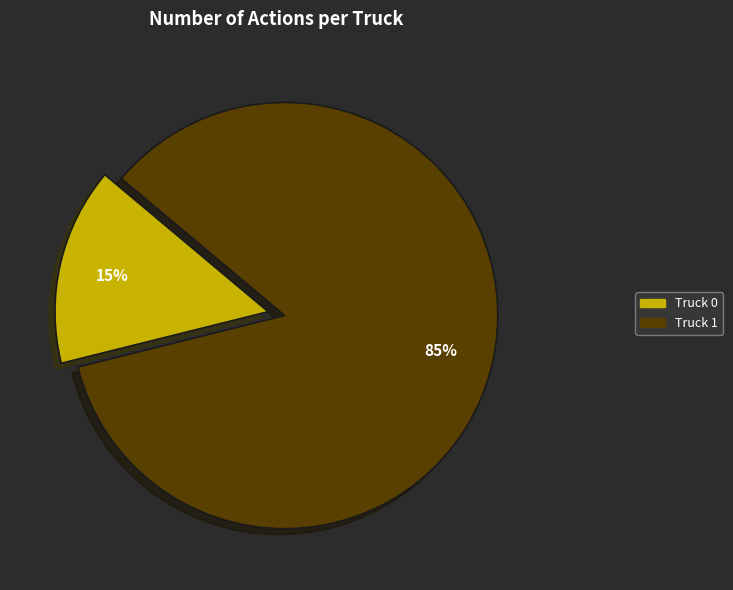

Rank the categories by value from highest to lowest.

Truck 1, Truck 0